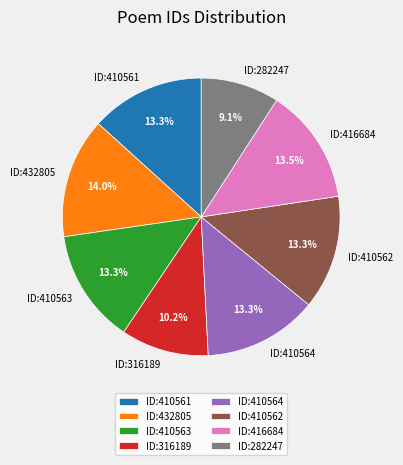

Combined, do ID:410562 and ID:316189 account for over 50%?

No